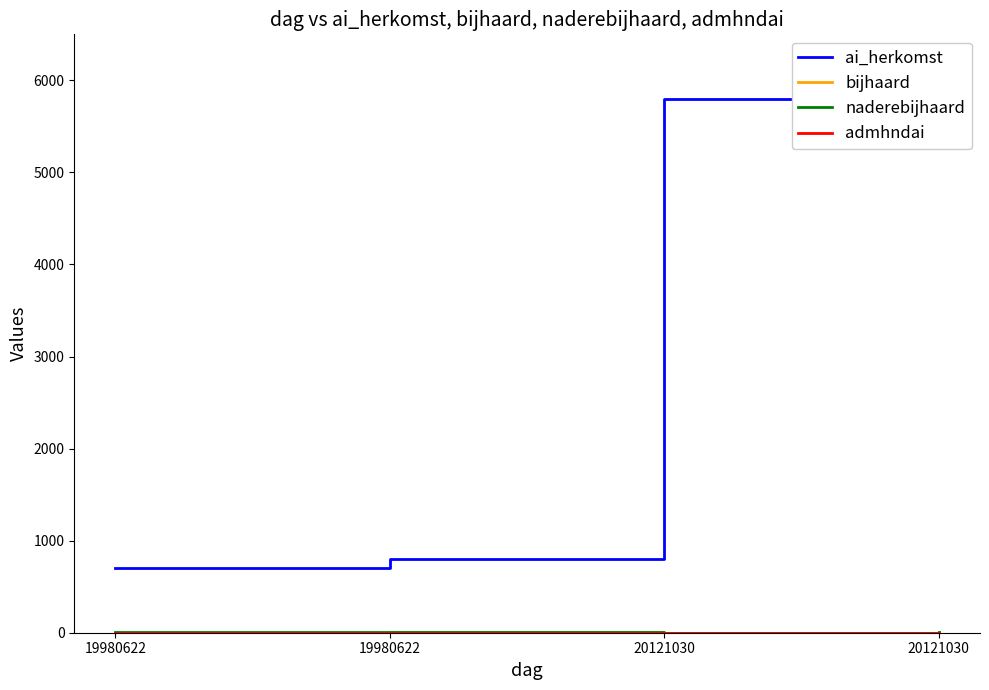

What is the minimum value shown in the chart?

1